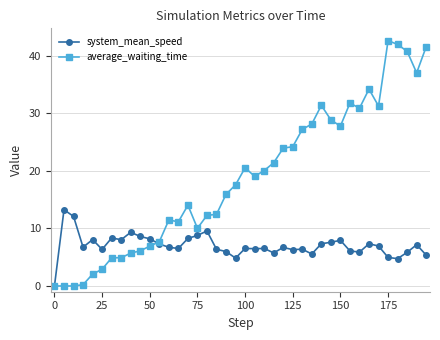

Which series has the largest total across all categories?

average_waiting_time